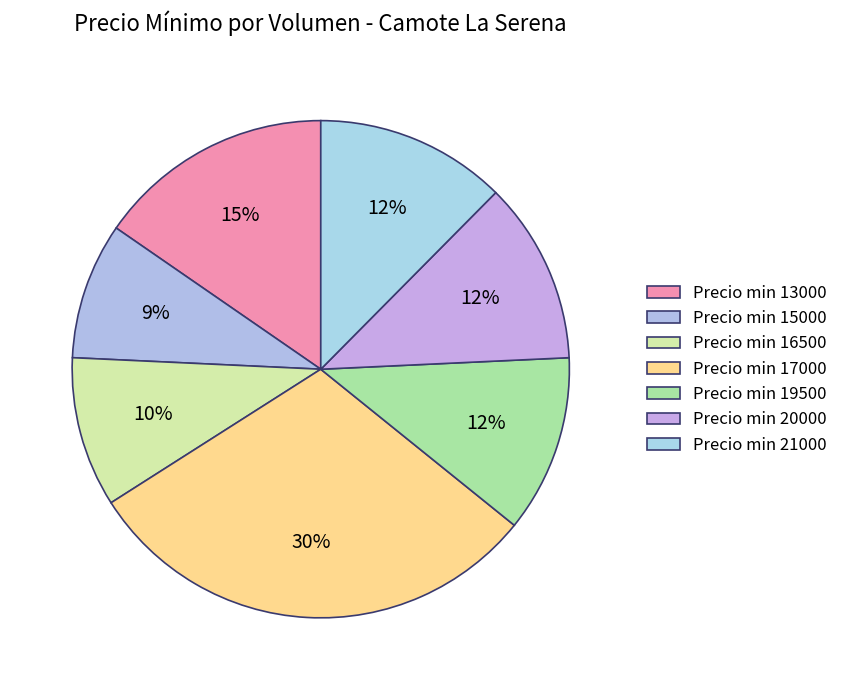

How many segments does this pie chart have?

7